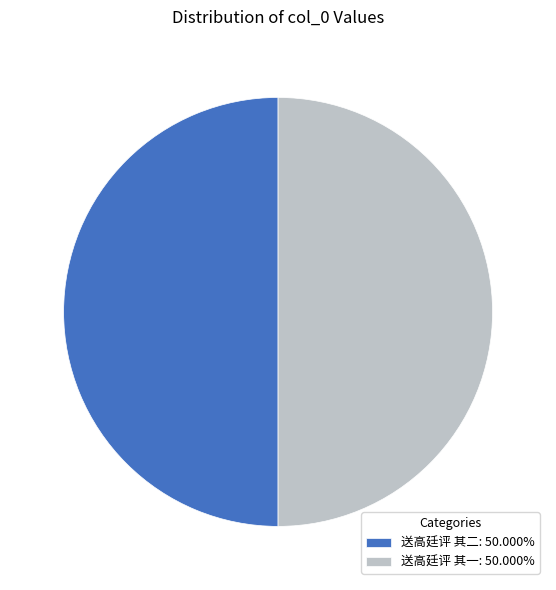

Combined, do 送高廷评 其一: 50.000% and 送高廷评 其二: 50.000% account for over 50%?

Yes